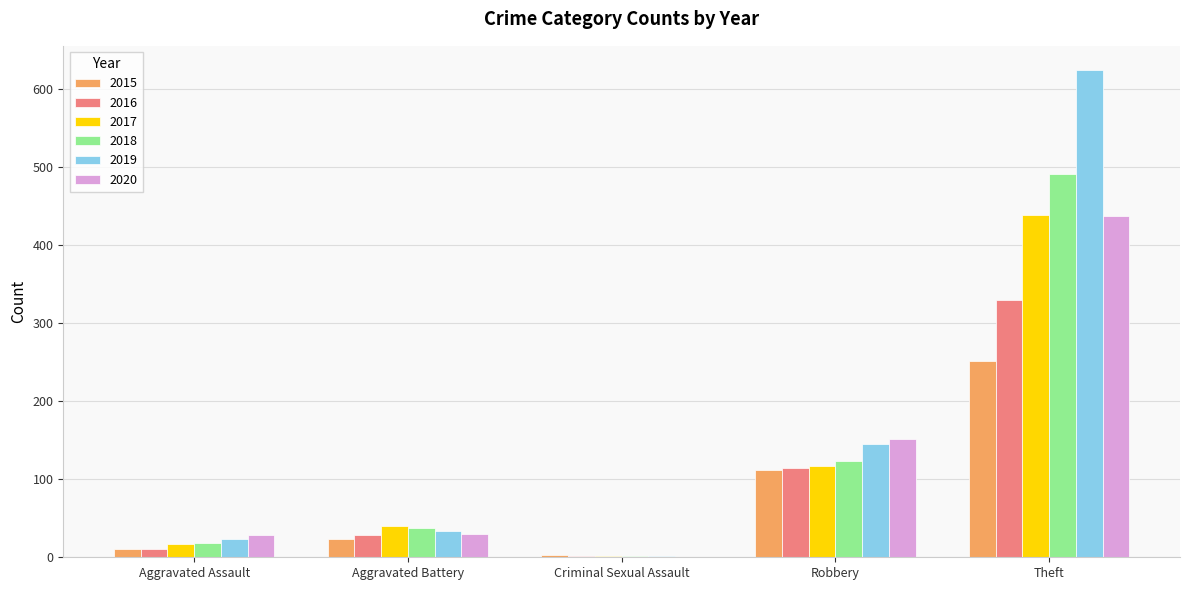

What is the total value across all series at Aggravated Battery?

194